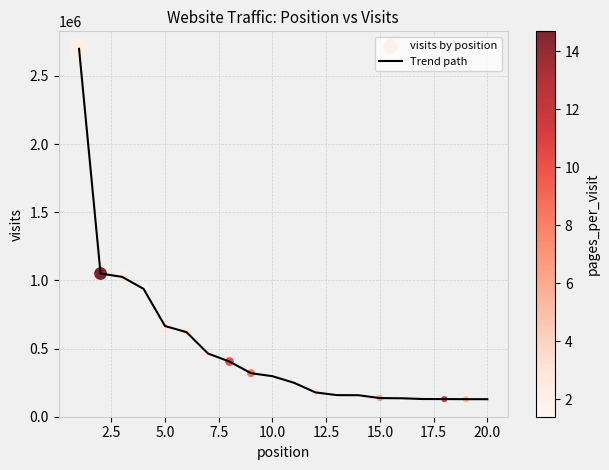

What is the difference between the maximum and minimum values?

2570510